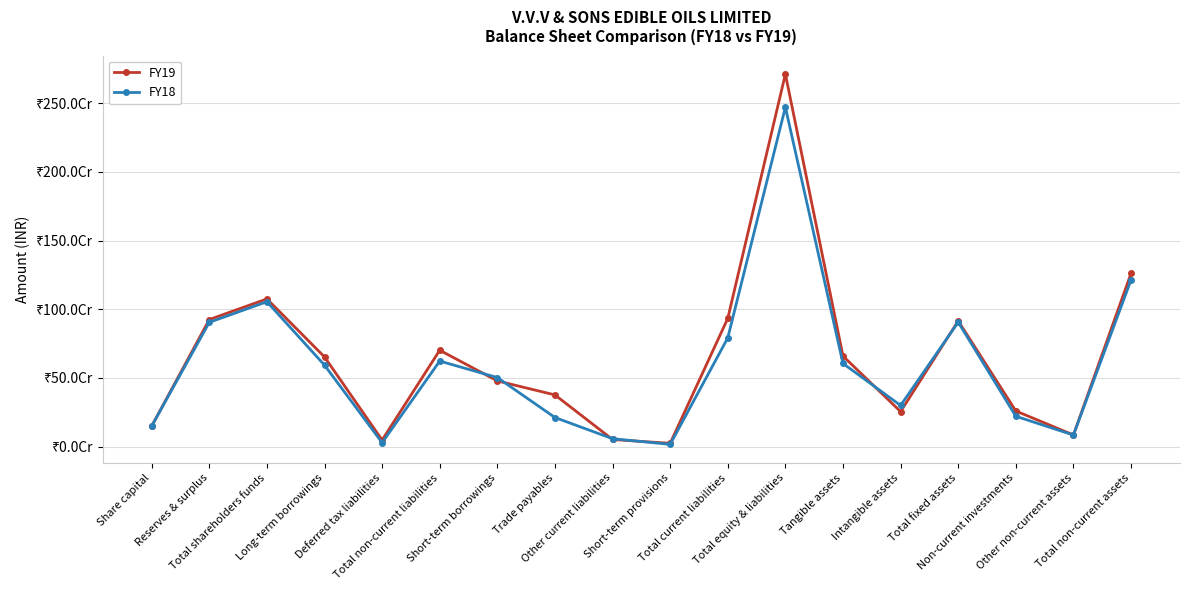

True or false: FY19 has more than 2 points higher than both neighbors.

True